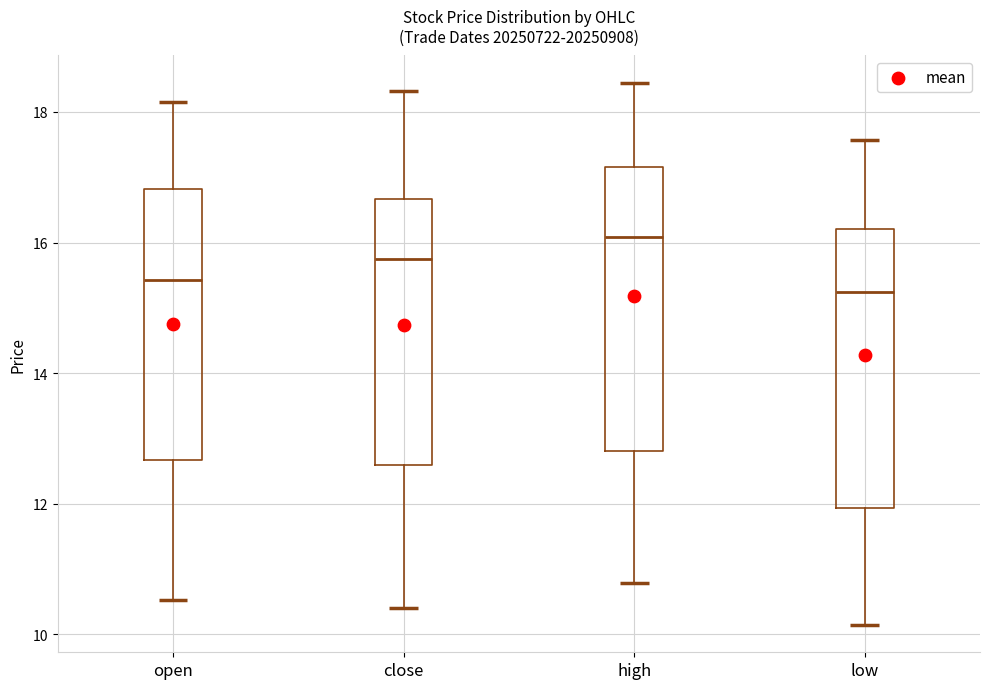

Where is the lower edge of the box for close on the y-axis? The values are not printed on the chart, so give them approximately, as read against the axis.

12.6